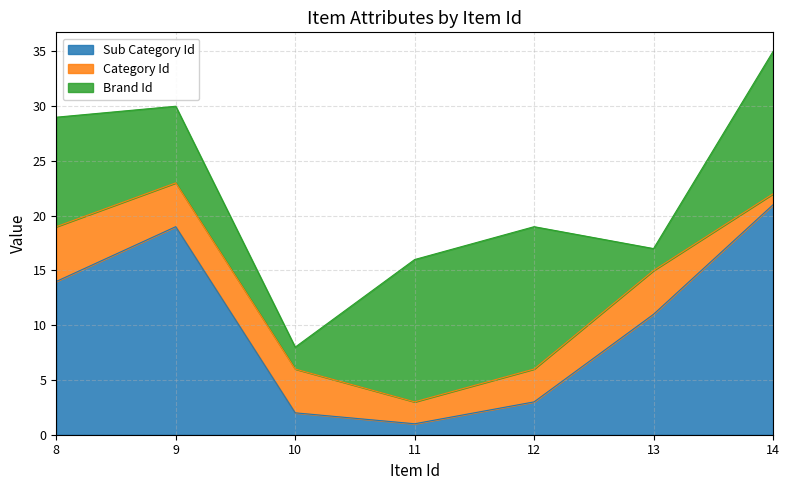

What are all the series names shown in the legend?

Sub Category Id, Category Id, Brand Id